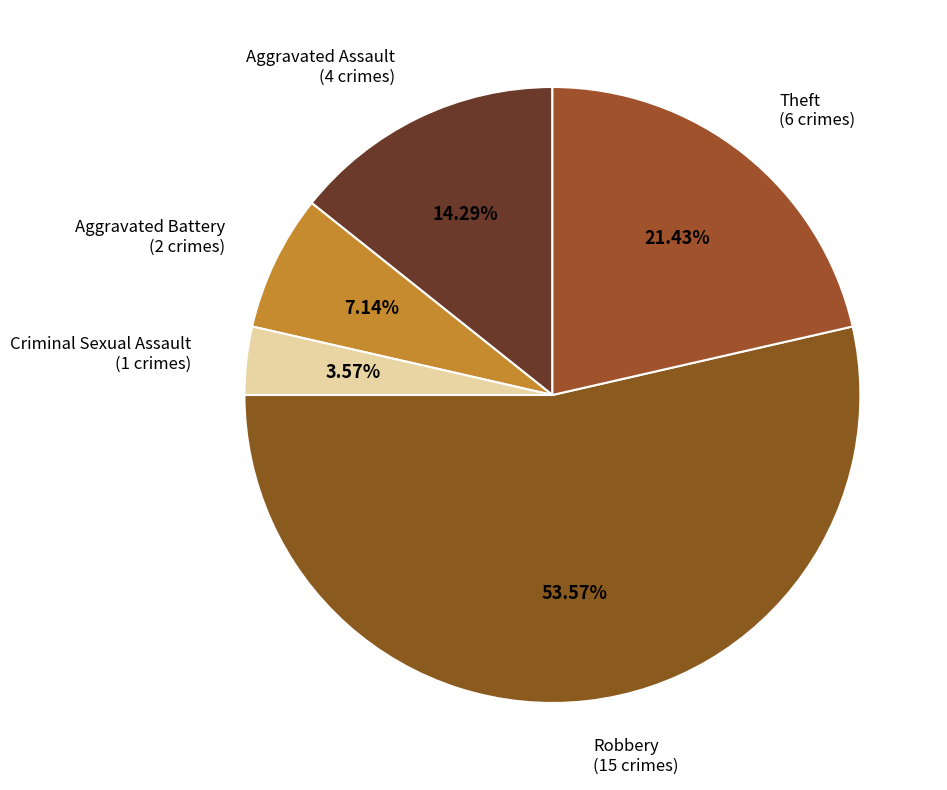

Approximately how many times larger is the value at Theft compared to Aggravated Assault?

1.5